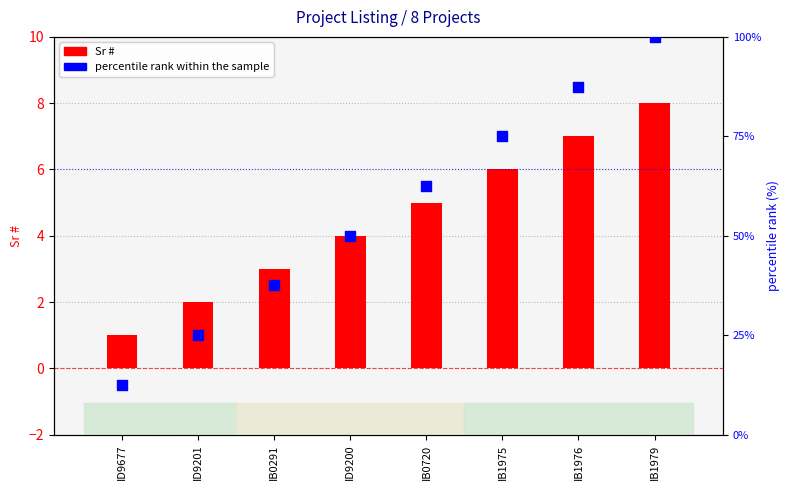

Which series contains the highest Y value?

percentile rank within the sample